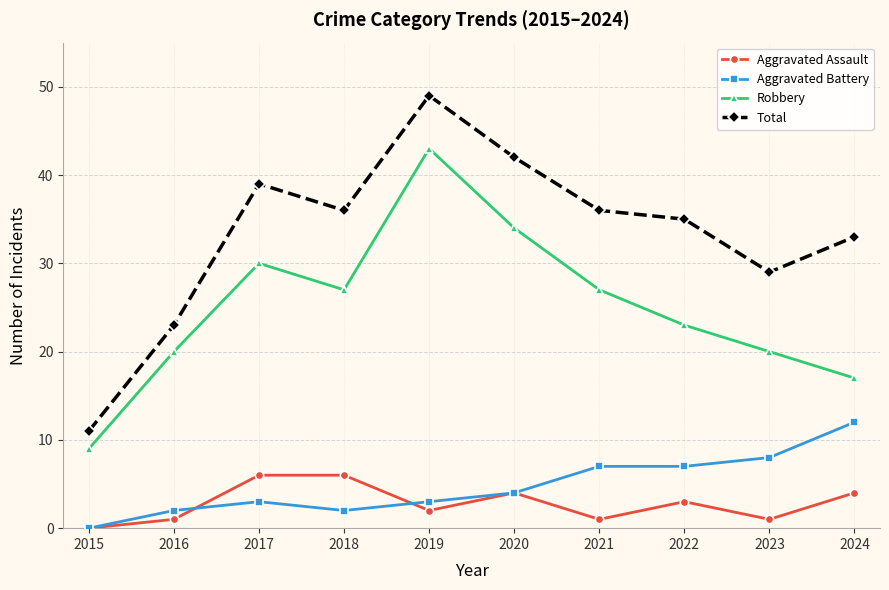

What is the sum of all Aggravated Assault values?

28